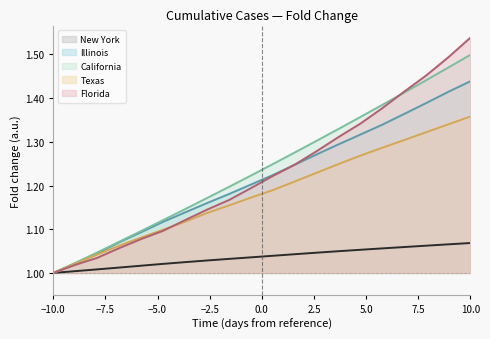

True or false: Florida and Illinois intersect in this chart.

True